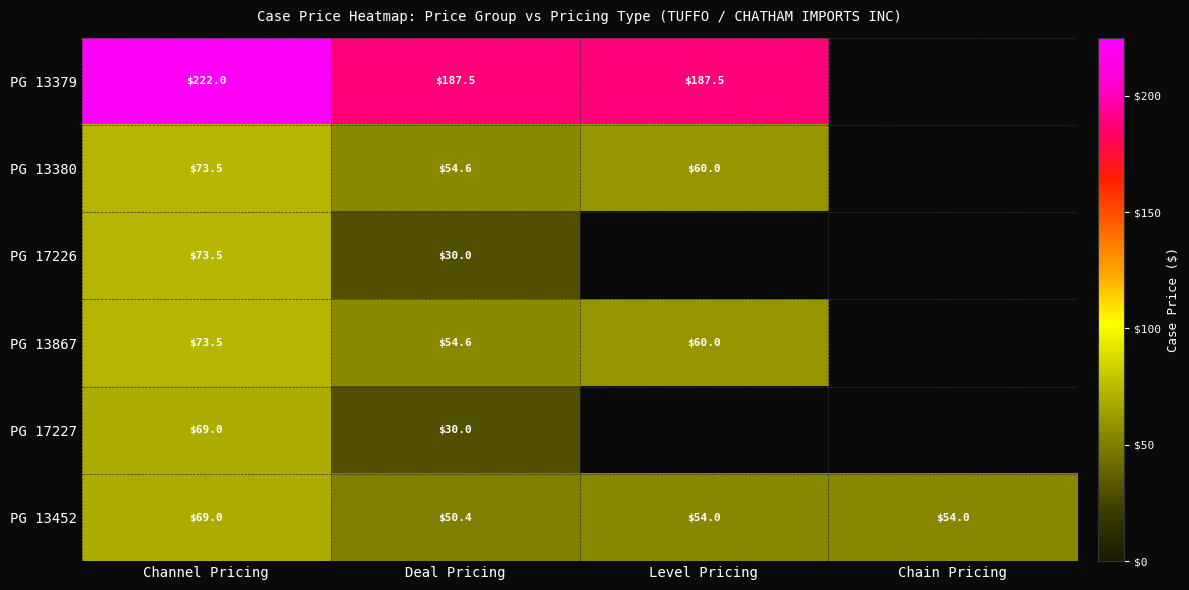

What is the difference between the PG 13452 values at Level Pricing and Channel Pricing?

15.0